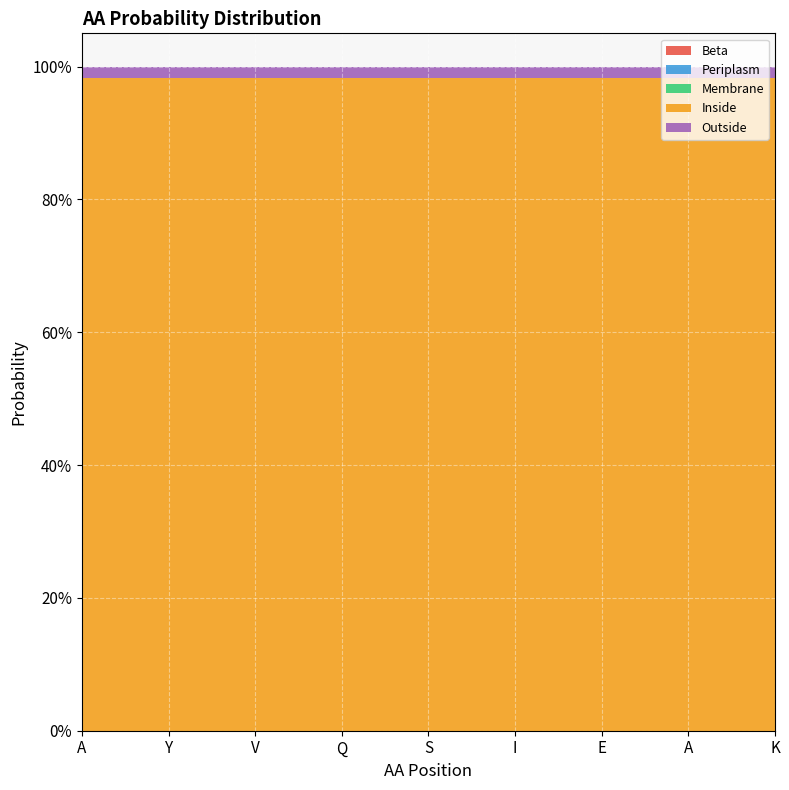

Reading left to right, transcribe all the data shown in this chart.

Beta: A=0.0	Y=0.0	V=0.0	Q=0.0	S=0.0	I=0.0	E=0.0	A=0.0	K=0.0
Periplasm: A=0.0	Y=0.0	V=0.0	Q=0.0	S=0.0	I=0.0	E=0.0	A=0.0	K=0.0
Membrane: A=0.0	Y=0.0	V=0.0	Q=0.0	S=0.0	I=0.0	E=0.0	A=0.0	K=0.0
Inside: A=1.0	Y=1.0	V=1.0	Q=1.0	S=1.0	I=1.0	E=1.0	A=1.0	K=1.0
Outside: A=0.0	Y=0.0	V=0.0	Q=0.0	S=0.0	I=0.0	E=0.0	A=0.0	K=0.0